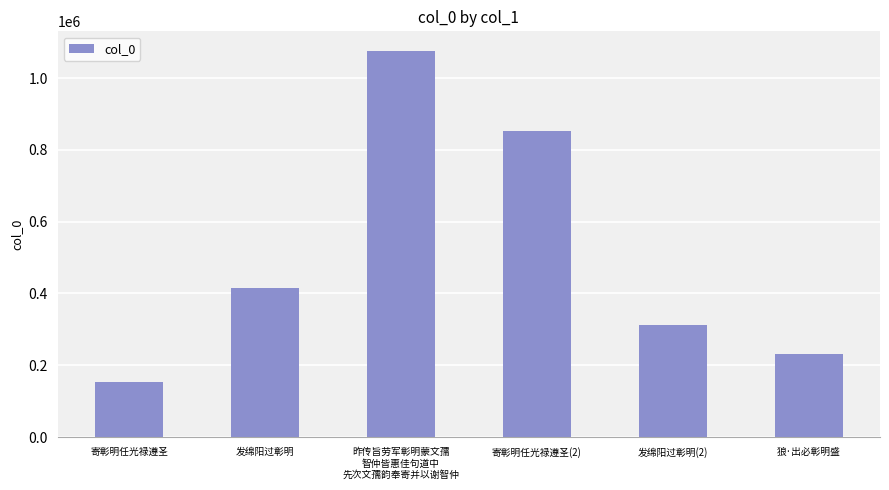

At which category does the chart reach its peak across all series?

昨传旨劳军彰明蒙文孺
智仲皆惠佳句道中
先次文孺韵奉寄并以谢智仲